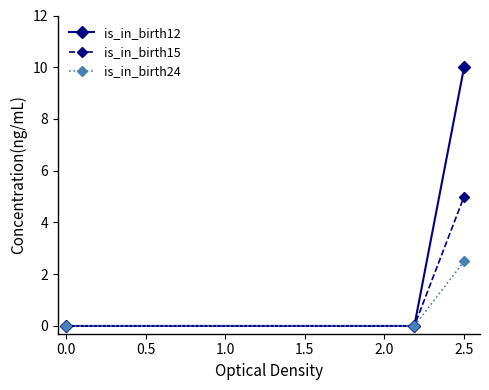

Which series has the largest range (max minus min)?

is_in_birth12